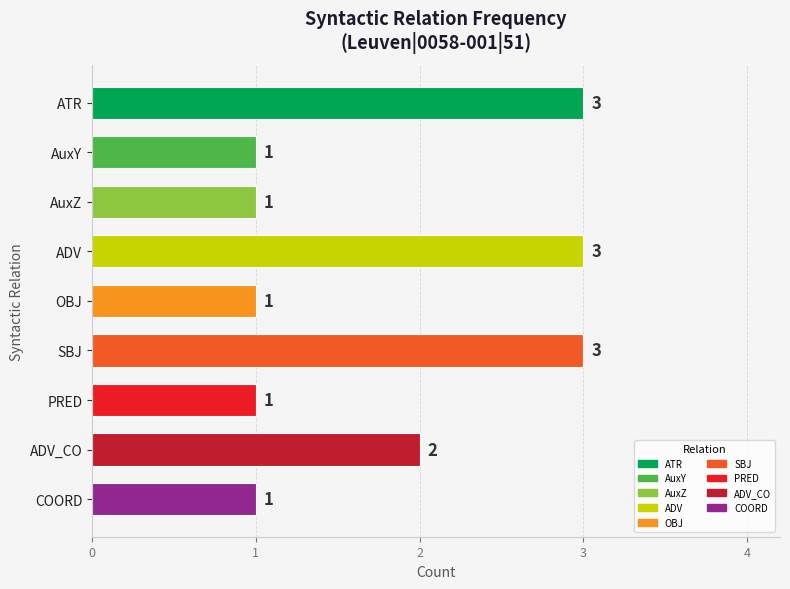

Reading bottom to top, list all the values displayed in this chart.

1	2	1	3	1	3	1	1	3